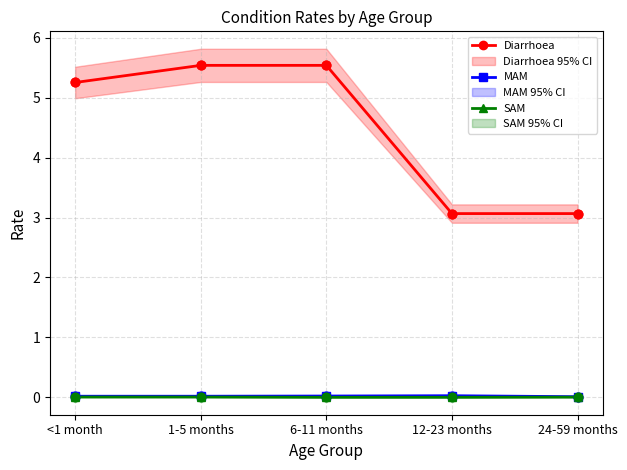

At which category is the sum across all series the highest?

1-5 months